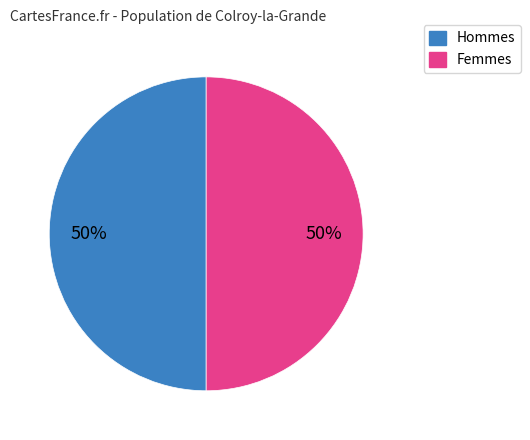

To the nearest percent, what is the average slice percentage?

50%